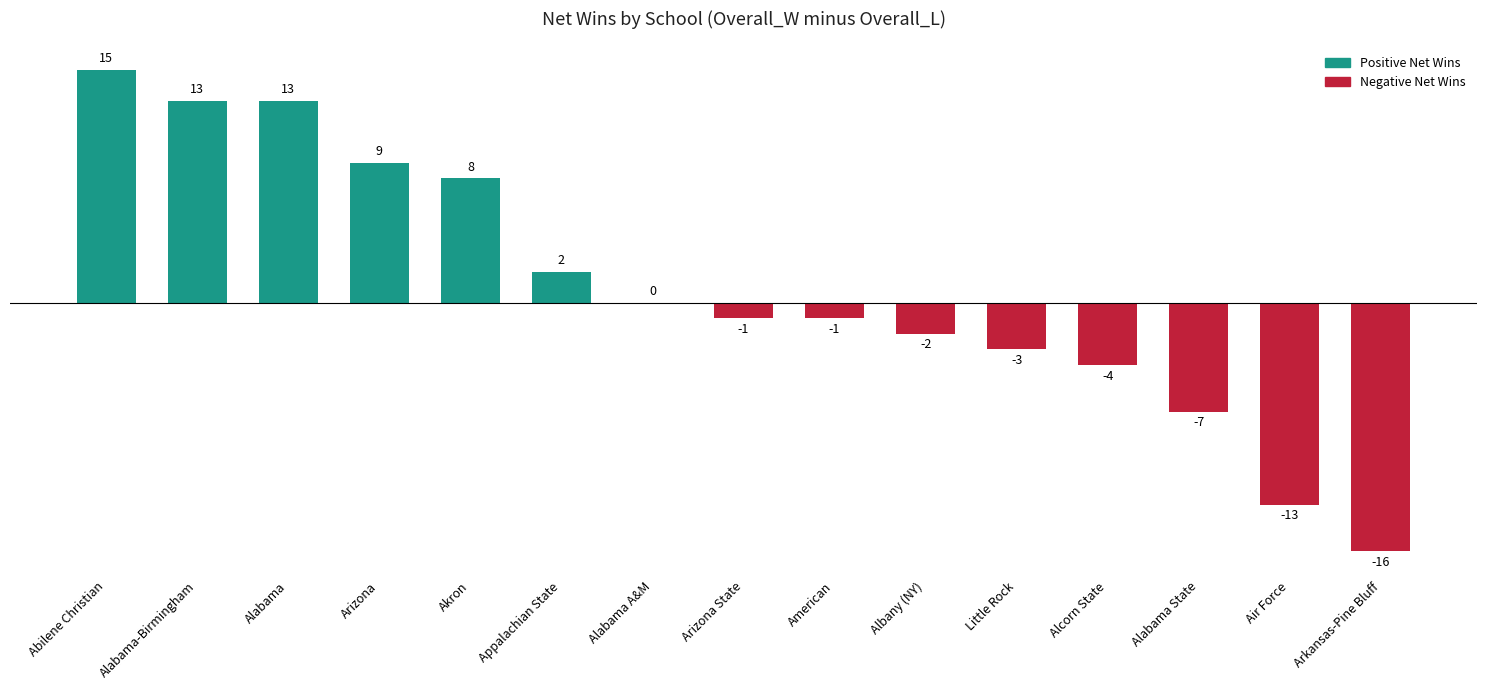

The value at Arkansas-Pine Bluff is -16. True or false?

True